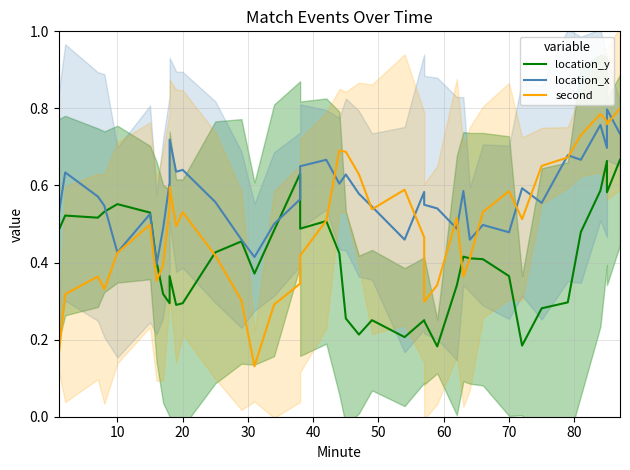

How many lines are shown in the chart?

3